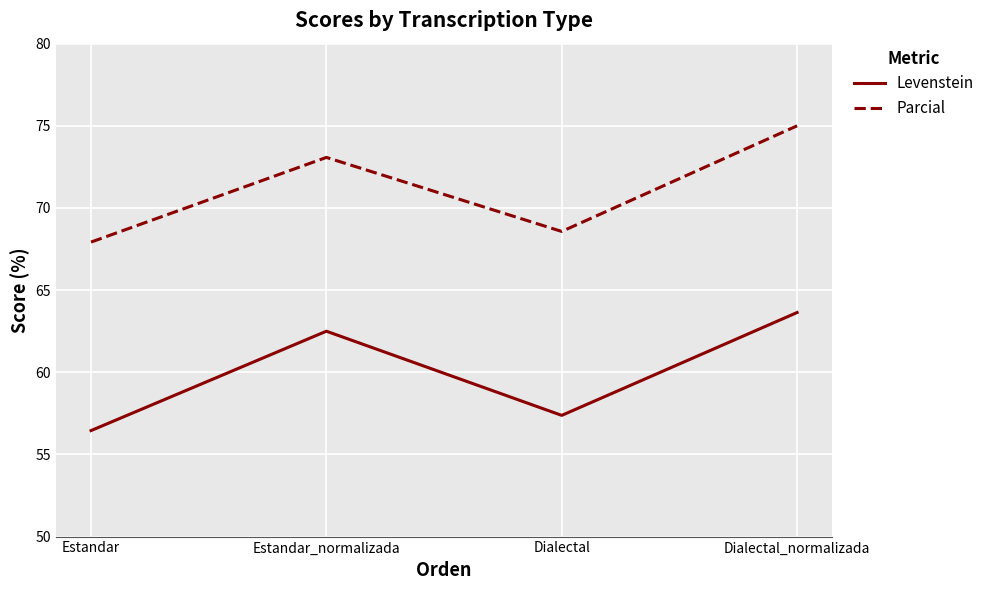

Does the chart have visible grid lines?

Yes